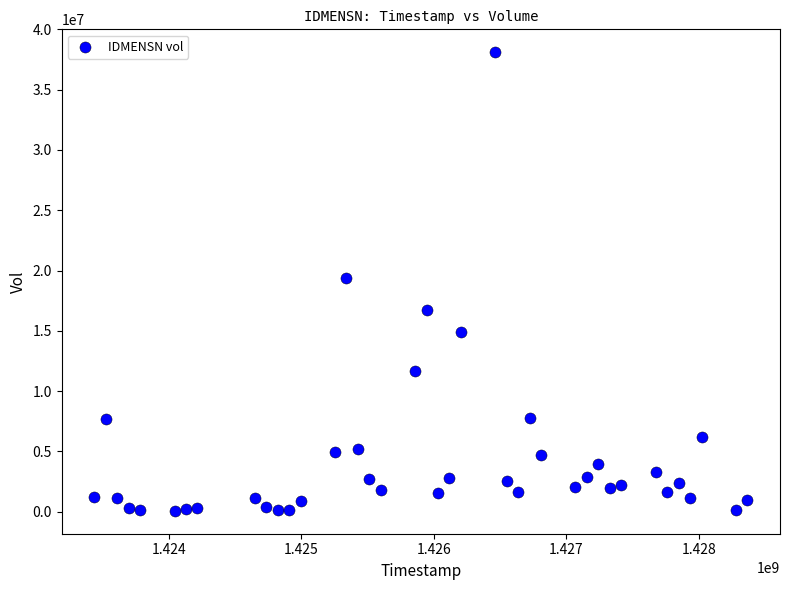

What is the range of Y values (max minus min)?

38032100